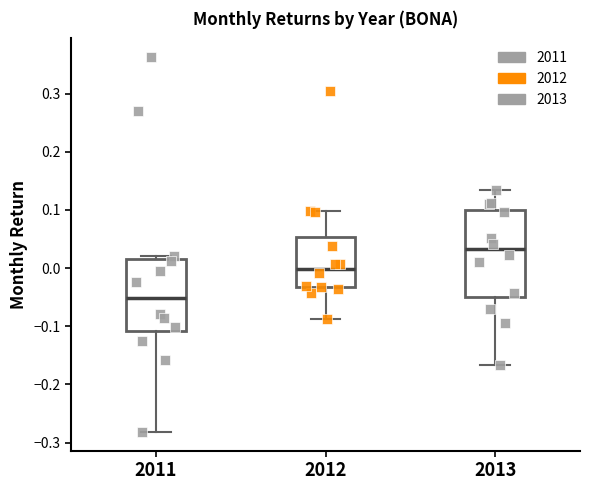

Where does the lower whisker of the box at x = 2013 end on the y-axis? The values are not printed on the chart, so give them approximately, as read against the axis.

-0.17